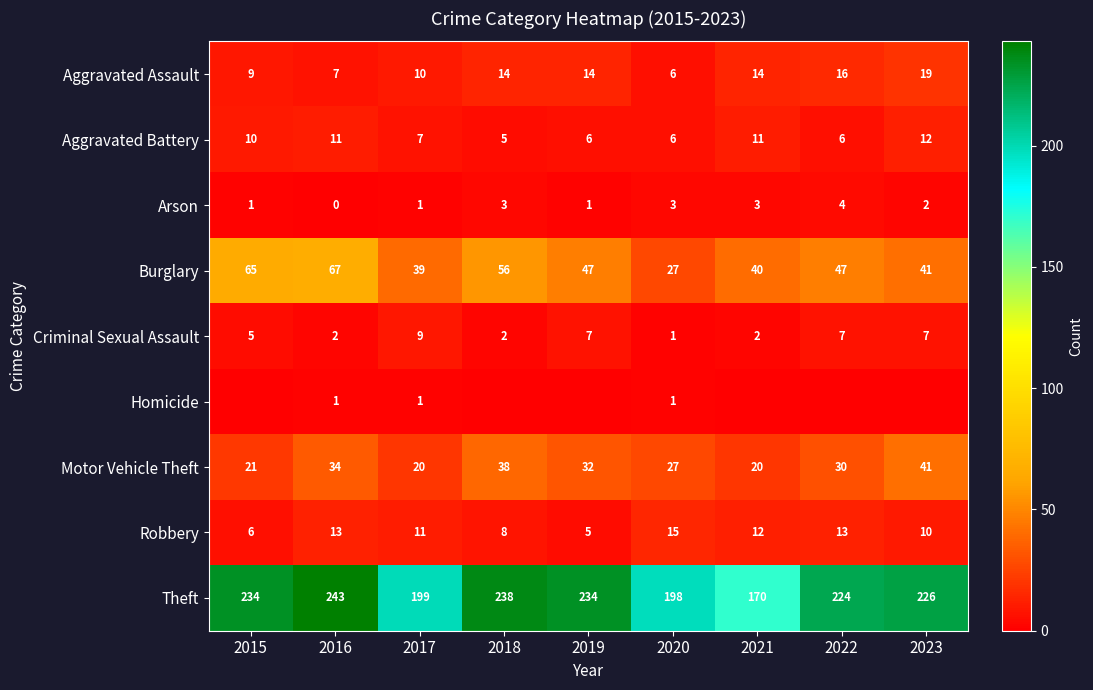

What is the difference between the maximum and second lowest values in the Criminal Sexual Assault series?

7